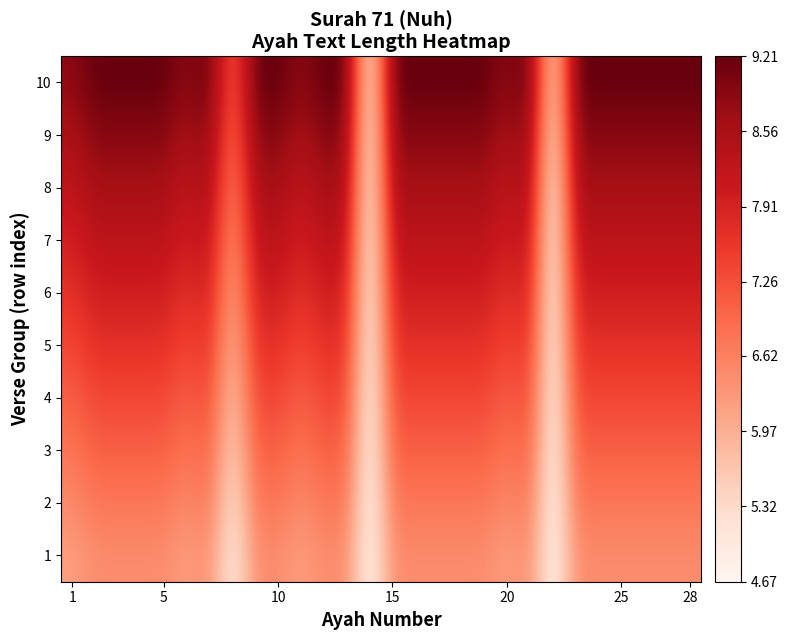

Reading left to right, what are all the values shown in this chart?

1: 6.2	6.4	6.4	6.4	6.4	6.2	6.4	4.9	6.4	6.4	6.2	6.4	6.4	4.7	6.4	6.4	6.4	6.4	6.4	6.2	6.4	4.7	6.4	6.4	6.4	6.4	6.4	6.4
2: 6.5	6.8	6.8	6.8	6.8	6.5	6.8	5.1	6.8	6.8	6.5	6.8	6.8	4.7	6.8	6.8	6.8	6.8	6.8	6.5	6.8	4.7	6.8	6.8	6.8	6.8	6.8	6.8
3: 6.8	7.1	7.1	7.1	7.1	6.8	7.1	5.3	7.1	7.1	6.8	7.1	7.1	4.7	7.1	7.1	7.1	7.1	7.1	6.8	7.1	4.7	7.1	7.1	7.1	7.1	7.1	7.1
4: 7.1	7.4	7.4	7.4	7.4	7.1	7.4	5.6	7.4	7.4	7.1	7.4	7.4	4.7	7.4	7.4	7.4	7.4	7.4	7.1	7.4	4.7	7.4	7.4	7.4	7.4	7.4	7.4
5: 7.4	7.7	7.7	7.7	7.7	7.4	7.7	5.8	7.7	7.7	7.4	7.7	7.7	4.7	7.7	7.7	7.7	7.7	7.7	7.4	7.7	4.7	7.7	7.7	7.7	7.7	7.7	7.7
6: 7.7	8.0	8.0	8.0	8.0	7.7	8.0	6.0	8.0	8.0	7.7	8.0	8.0	4.7	8.0	8.0	8.0	8.0	8.0	7.7	8.0	4.7	8.0	8.0	8.0	8.0	8.0	8.0
7: 7.9	8.3	8.3	8.3	8.3	7.9	8.3	6.2	8.3	8.3	7.9	8.3	8.3	4.7	8.3	8.3	8.3	8.3	8.3	7.9	8.3	4.7	8.3	8.3	8.3	8.3	8.3	8.3
8: 8.2	8.6	8.6	8.6	8.6	8.2	8.6	6.5	8.6	8.6	8.2	8.6	8.6	4.7	8.6	8.6	8.6	8.6	8.6	8.2	8.6	4.7	8.6	8.6	8.6	8.6	8.6	8.6
9: 8.5	8.9	8.9	8.9	8.9	8.5	8.9	6.7	8.9	8.9	8.5	8.9	8.9	4.7	8.9	8.9	8.9	8.9	8.9	8.5	8.9	4.9	8.9	8.9	8.9	8.9	8.9	8.9
10: 8.8	9.2	9.2	9.2	9.2	8.8	9.2	6.9	9.2	9.2	8.8	9.2	9.2	4.7	9.2	9.2	9.2	9.2	9.2	8.8	9.2	5.0	9.2	9.2	9.2	9.2	9.2	9.2